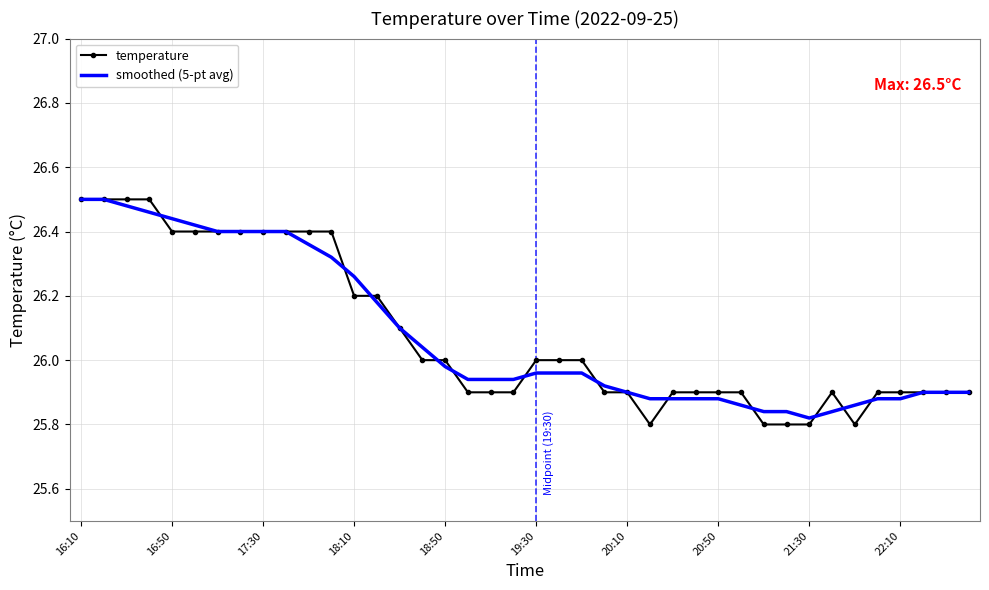

Which series has the largest range (max minus min)?

temperature